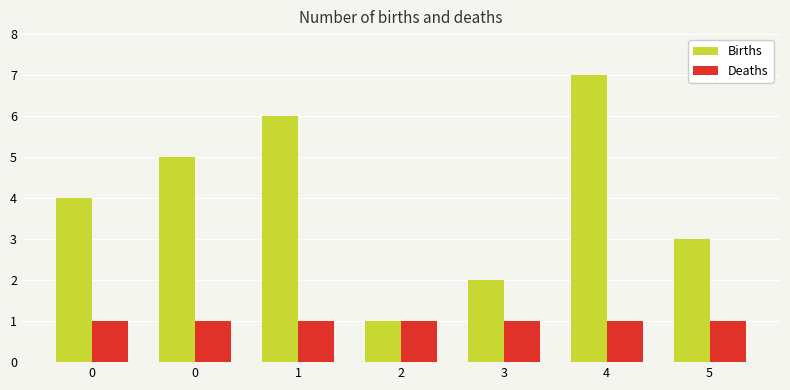

Reading right to left, what are all the values shown in this chart?

Births: 5=3	4=7	3=2	2=1	1=6	0=5	0=4
Deaths: 5=1	4=1	3=1	2=1	1=1	0=1	0=1